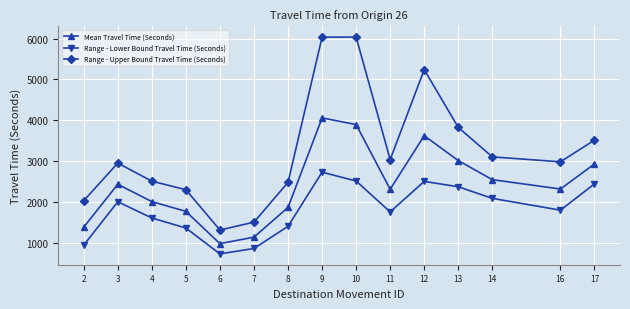

Where is the first local maximum for Range - Lower Bound Travel Time (Seconds)?

3